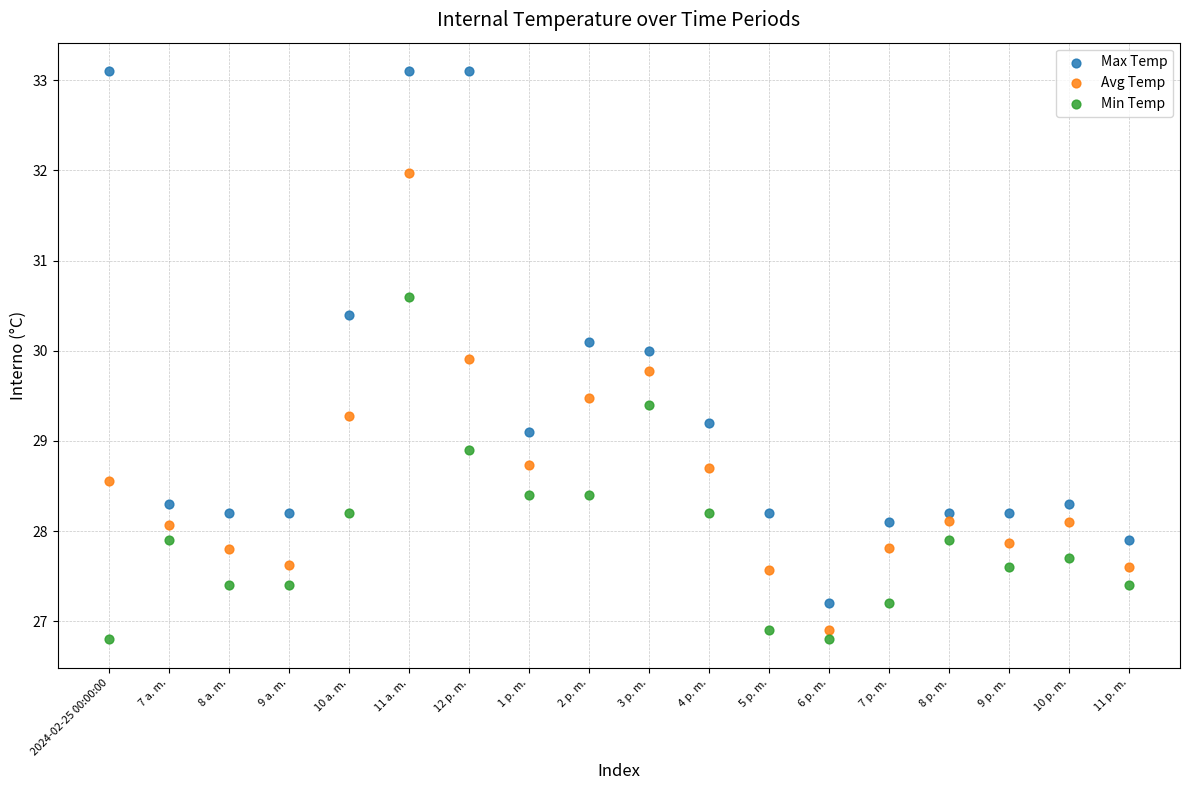

What are all the series names shown in the legend?

Max Temp, Avg Temp, Min Temp